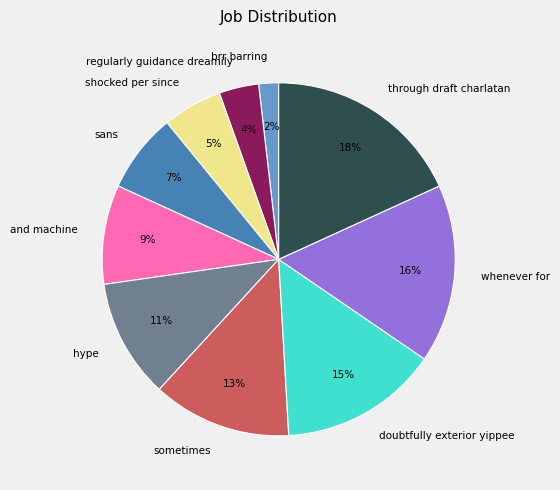

Is it true that brr barring is 2% of the pie?

True